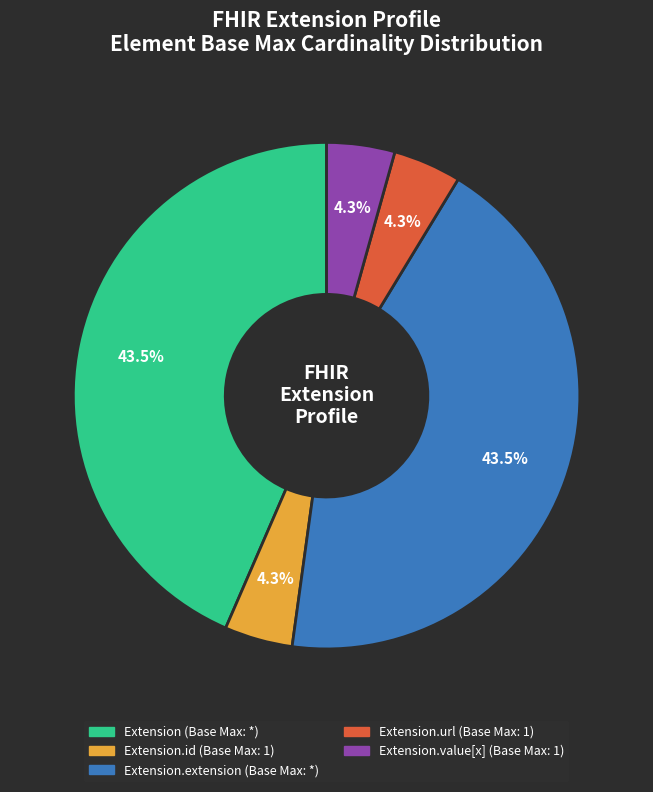

Is there a majority slice in this chart?

No